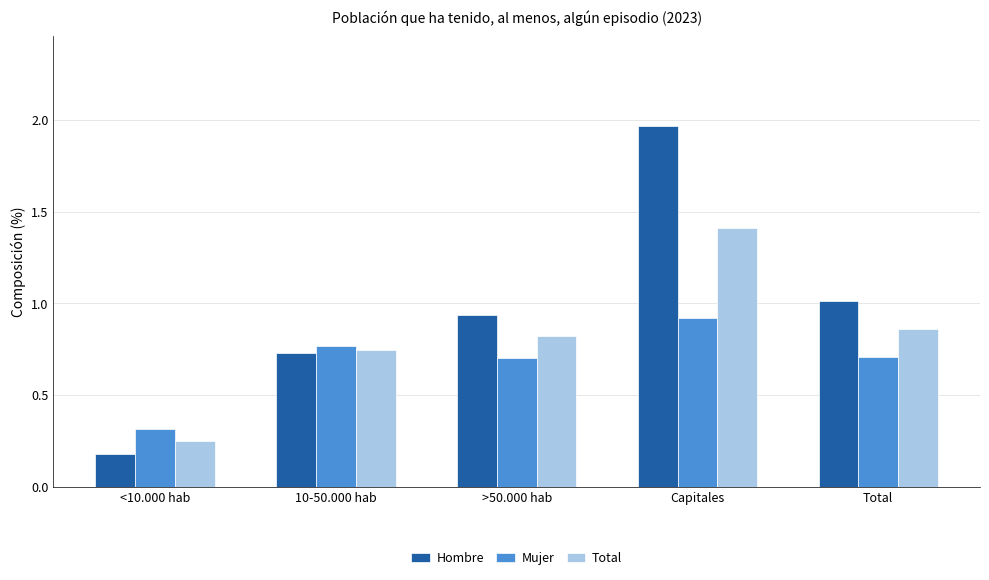

Which series has the largest total across all categories?

Hombre